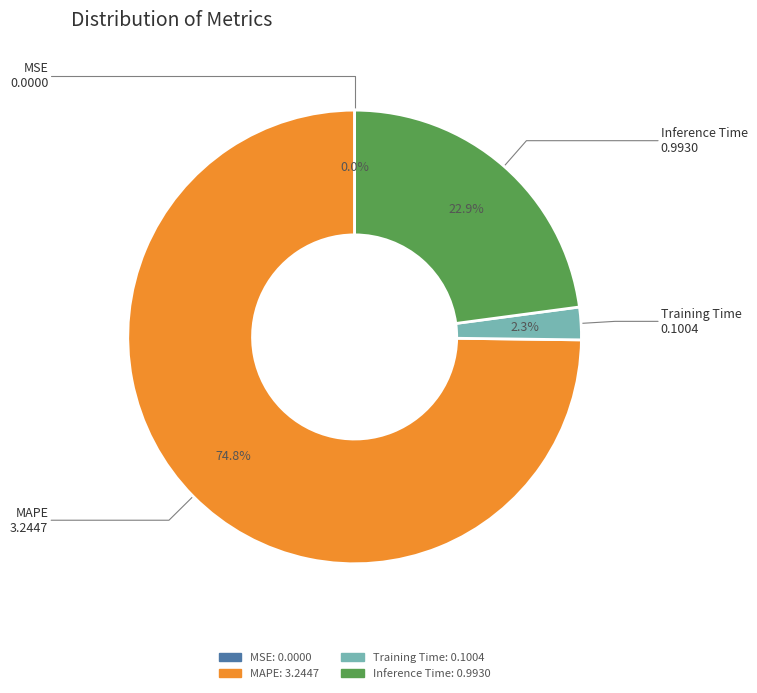

What percentage do Inference Time and MAPE together represent?

97.7%